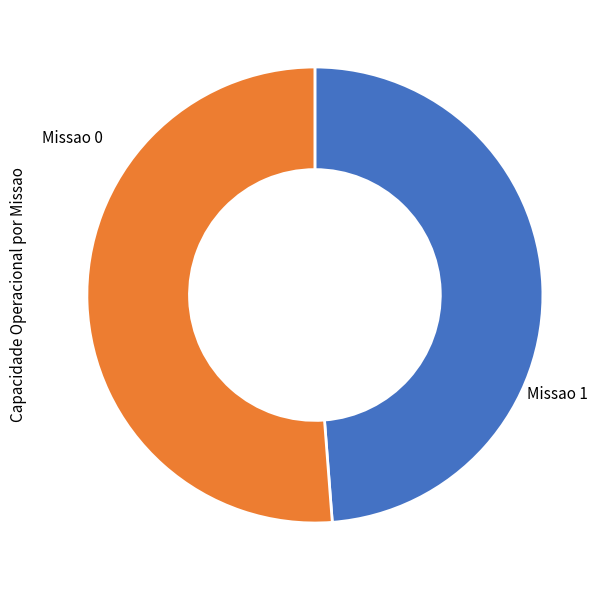

Is there any slice that represents more than half of the pie?

Yes